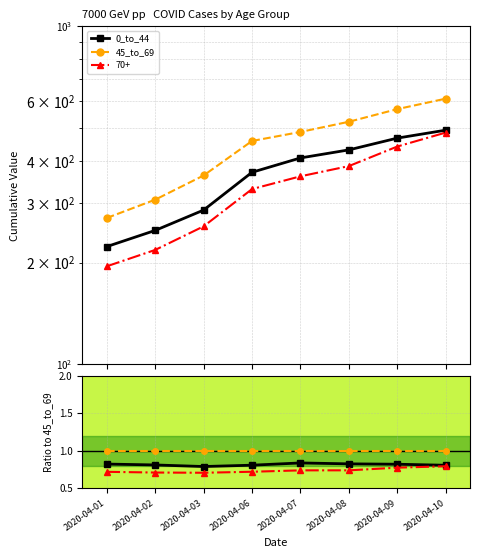

Which has a higher value, 2020-04-03 or 2020-04-01?

2020-04-01